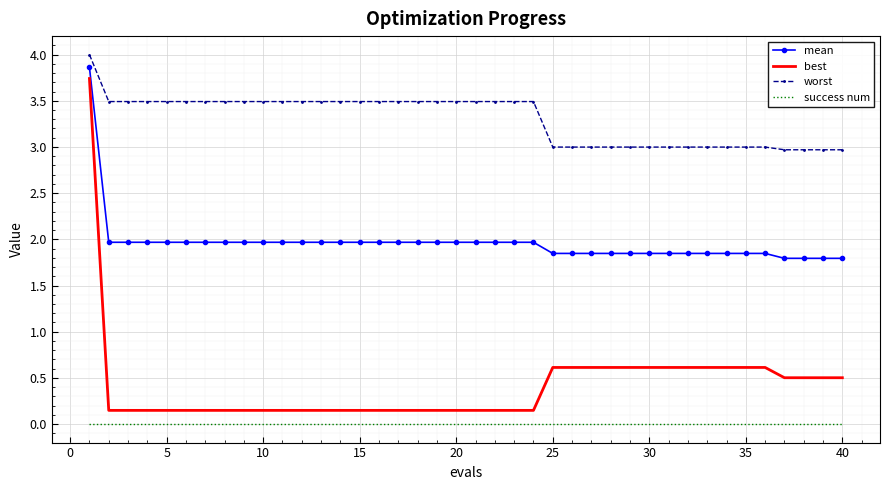

Which series has the largest range (max minus min)?

best